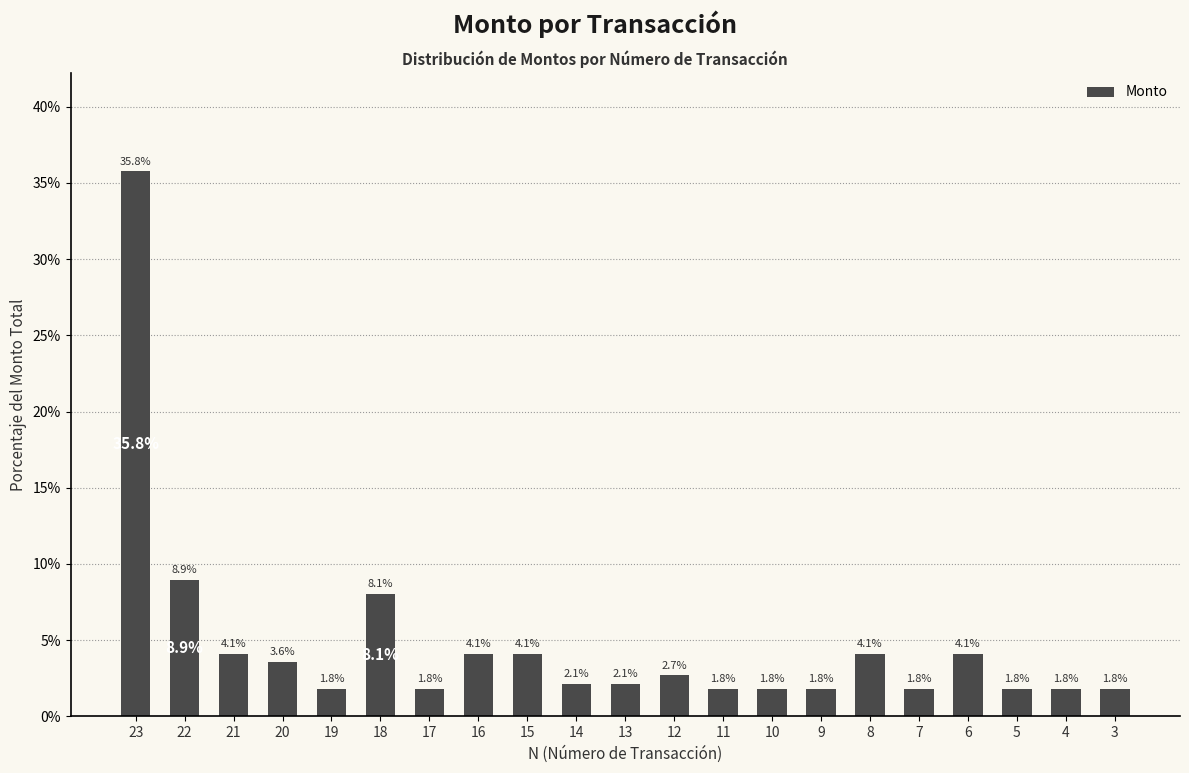

What is the greatest value displayed?

35.8